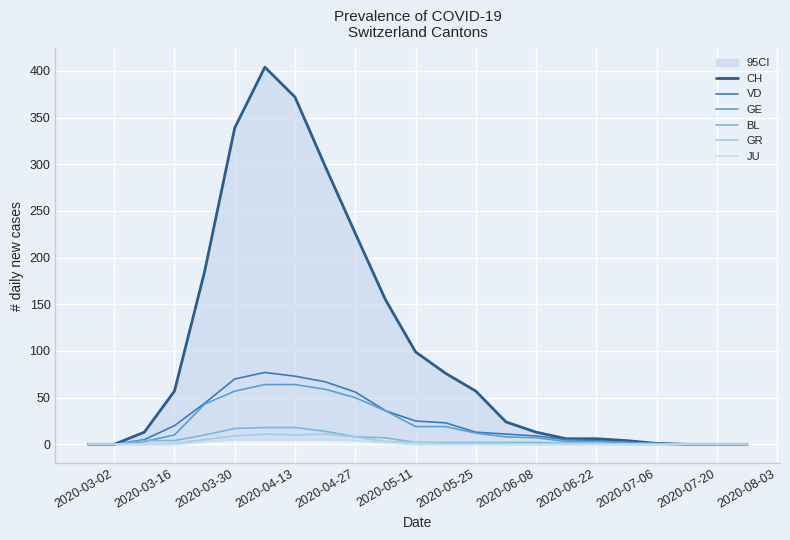

Is it true that GR equals 0 at 2020-06-22?

True